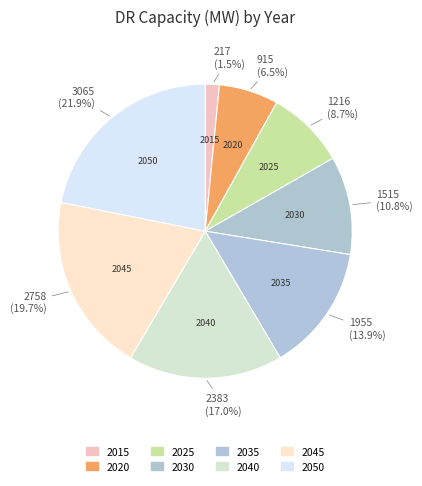

What percentage is the 2015 slice, to the nearest percent?

2%